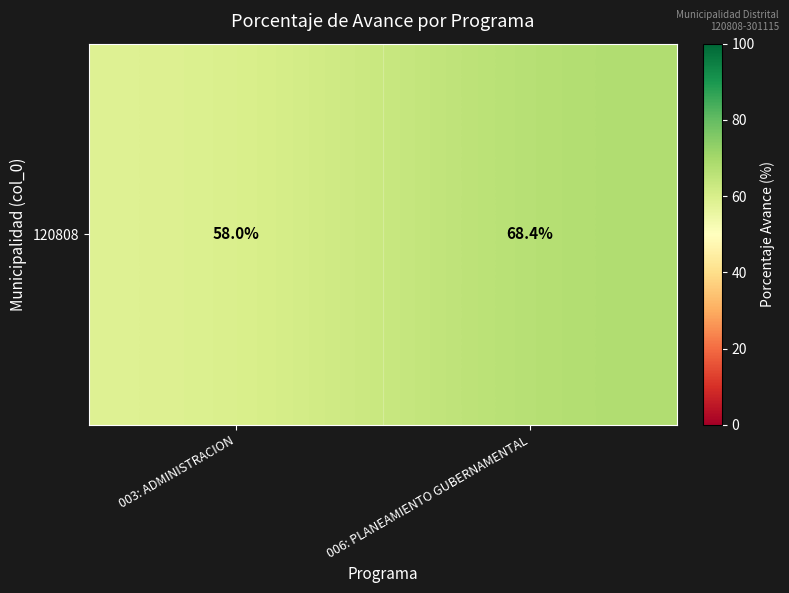

Read the value at 006: PLANEAMIENTO GUBERNAMENTAL.

68.4